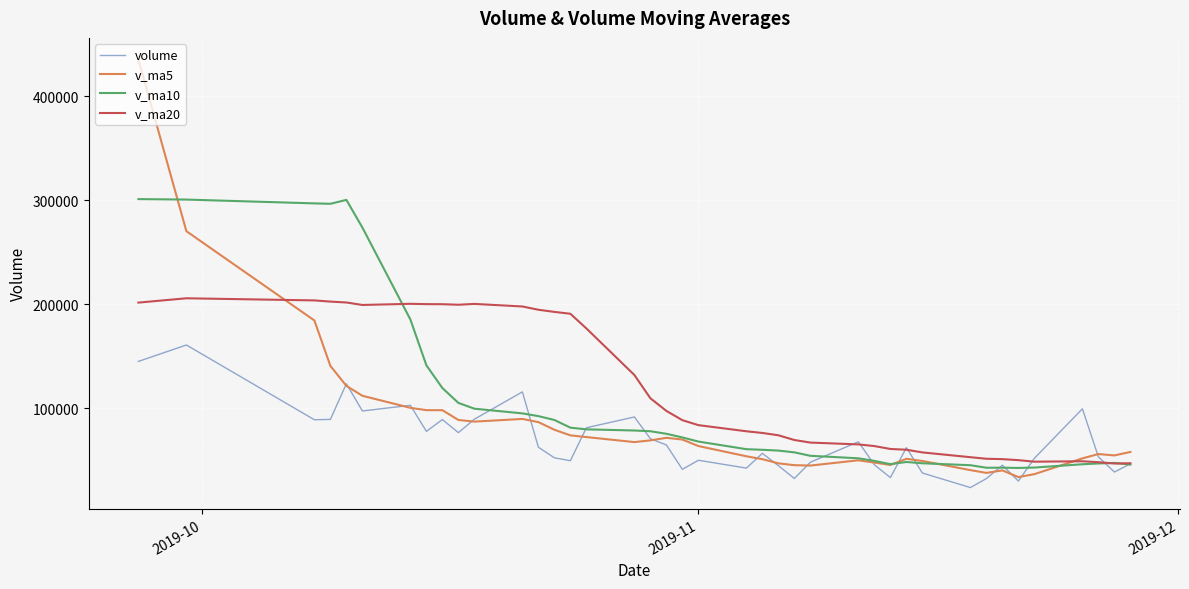

What is the minimum value shown in the chart?

23829.0